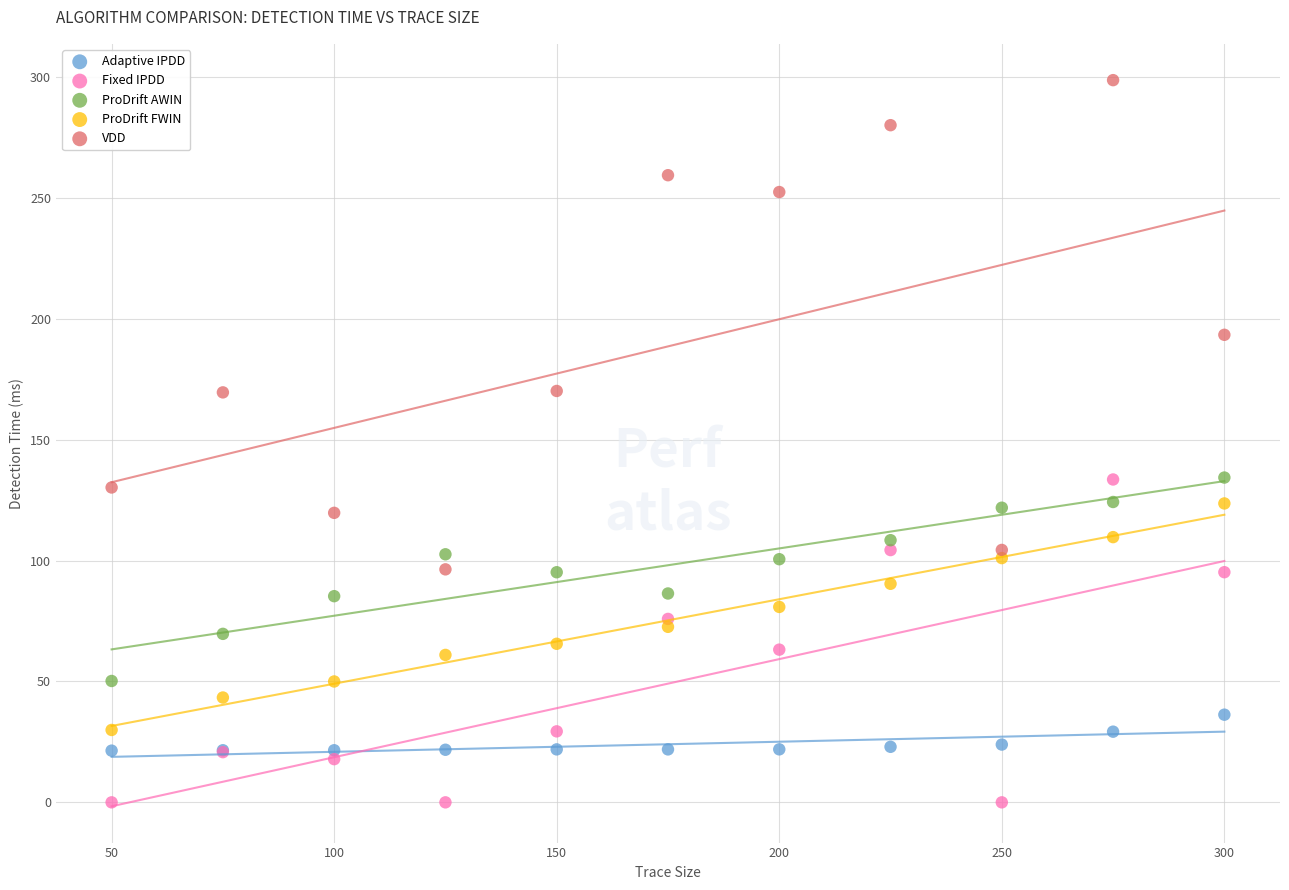

In the VDD series, what Y value is closest to 197?

193.3